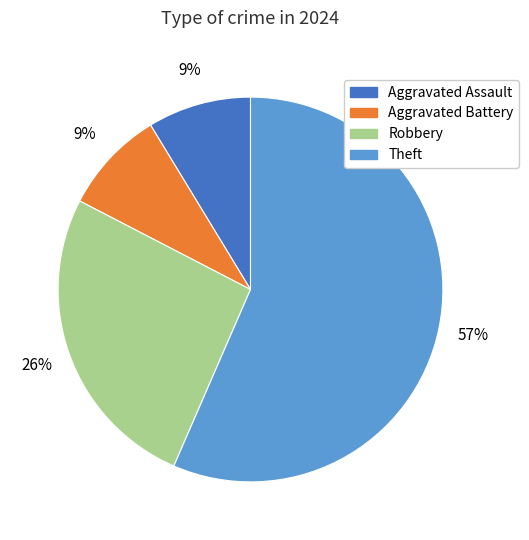

Do Theft and Robbery together represent more than half of the pie?

Yes